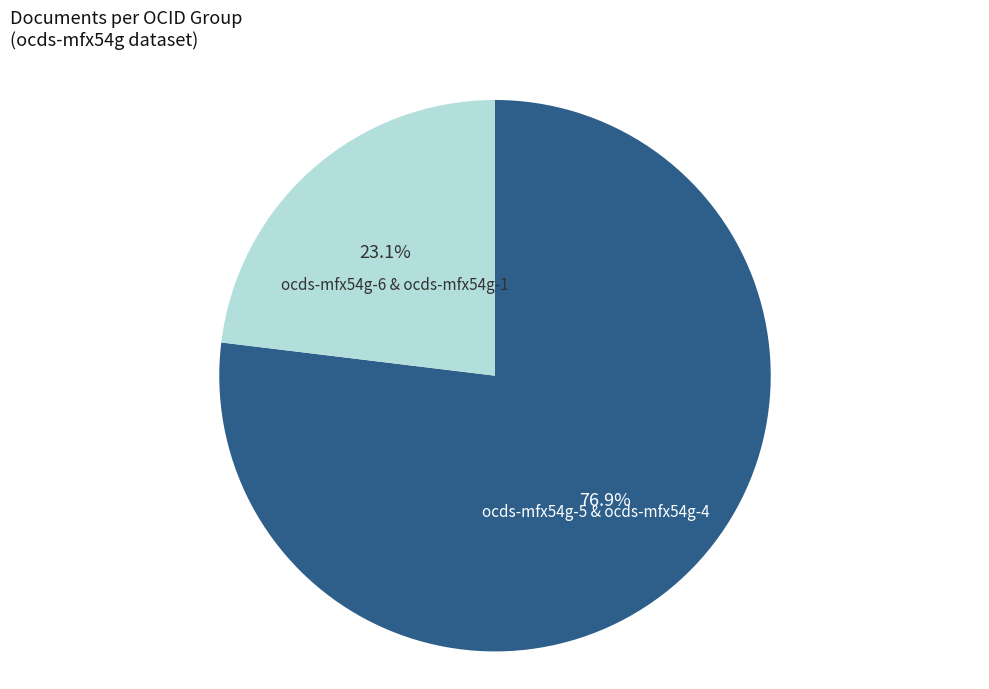

To the nearest percent, what is the average slice percentage?

50%